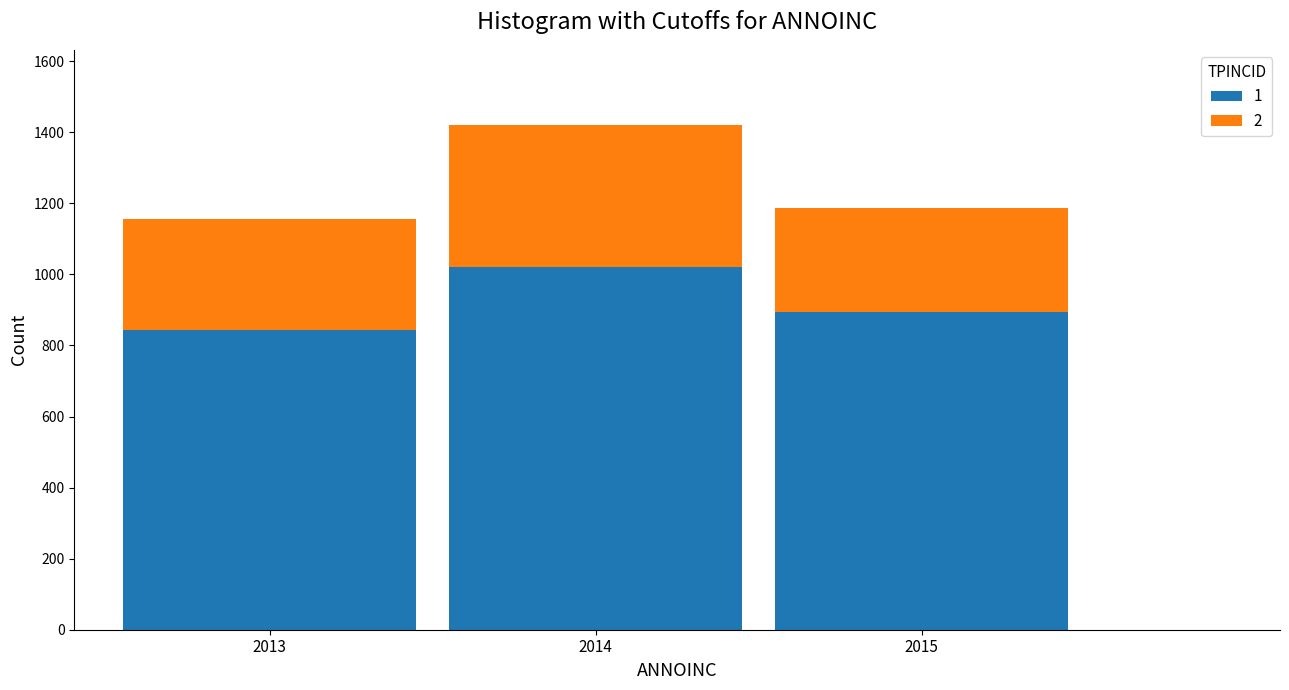

Reading left to right, list the values for the 1 series.

843	1021	895